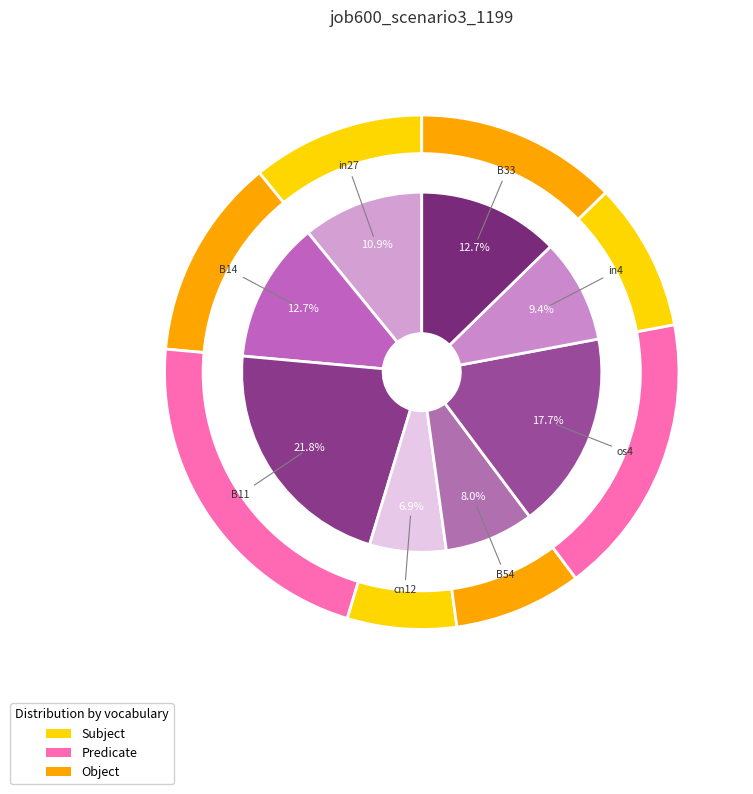

Which category has the smallest portion of the pie?

cn12